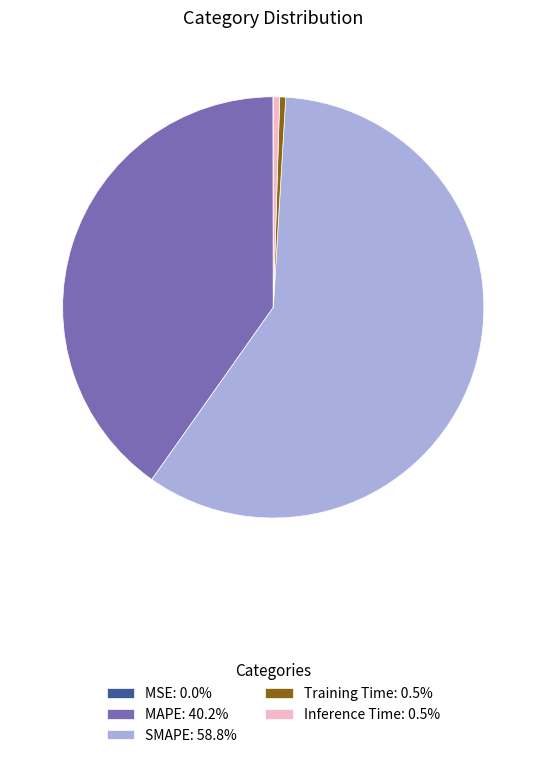

Which category accounts for the majority?

SMAPE